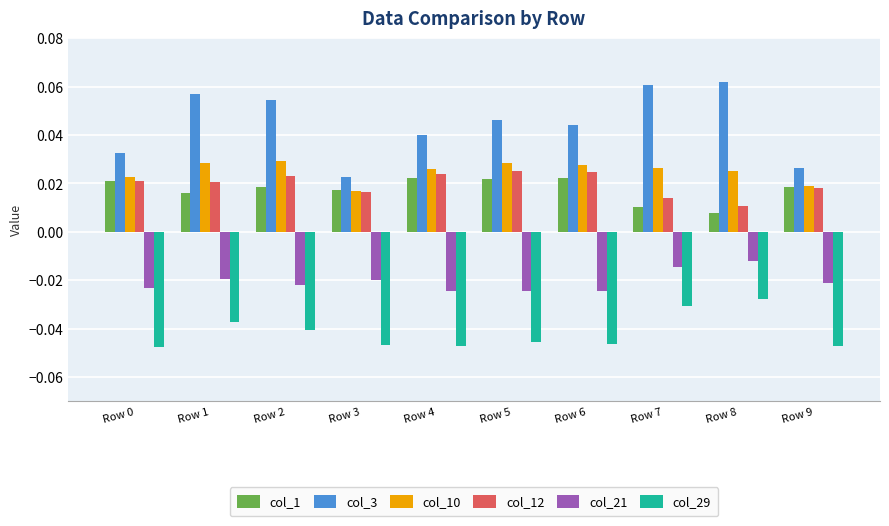

How many series are shown in this chart?

6